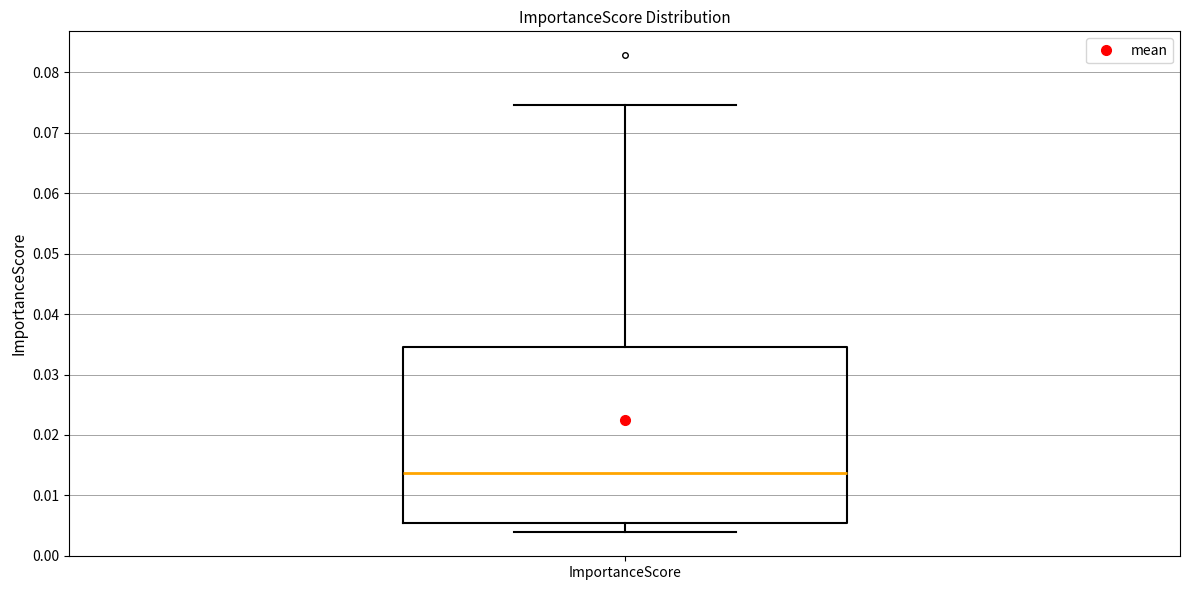

Where does the upper whisker of the box for ImportanceScore end on the y-axis? The values are not printed on the chart, so give them approximately, as read against the axis.

0.075